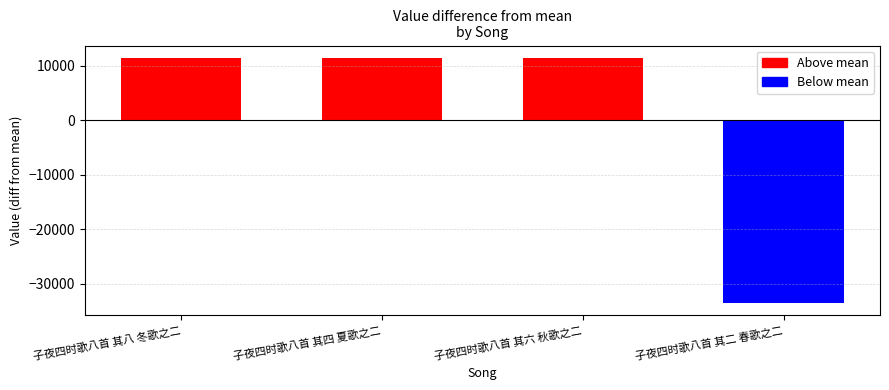

How many data points are less than 522672?

2